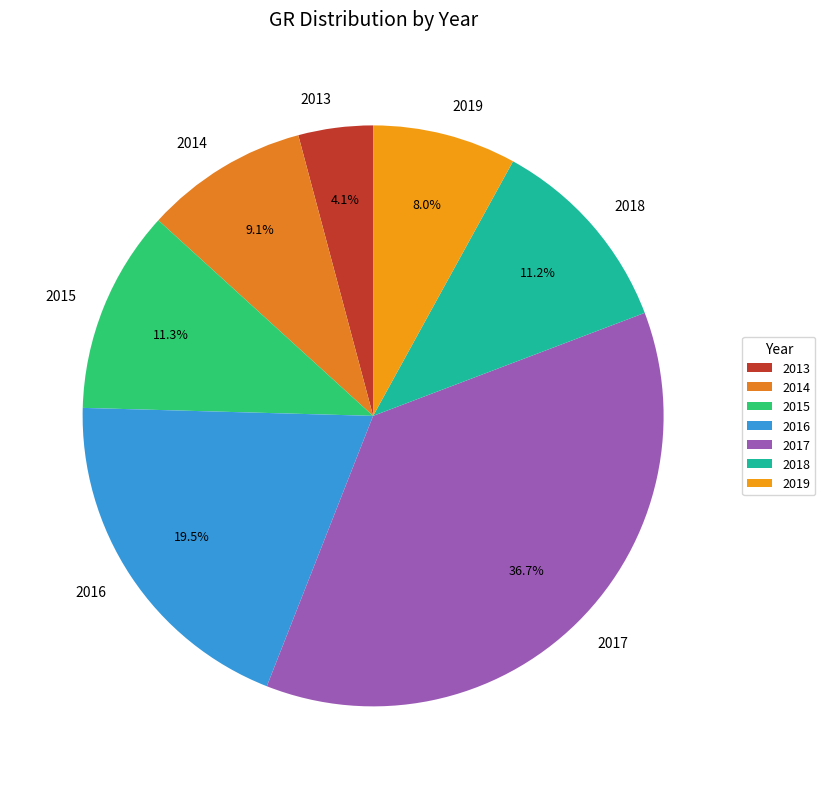

What is the total percentage of 2015 and 2018?

22.5%